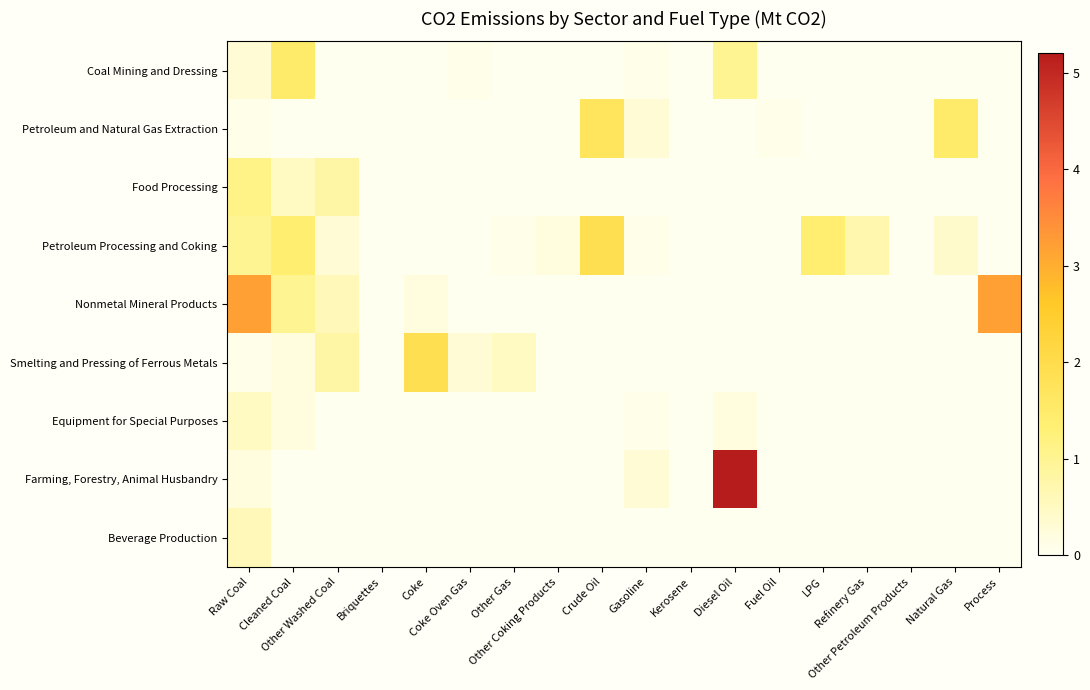

At how many categories does at least one series exceed 4?

1